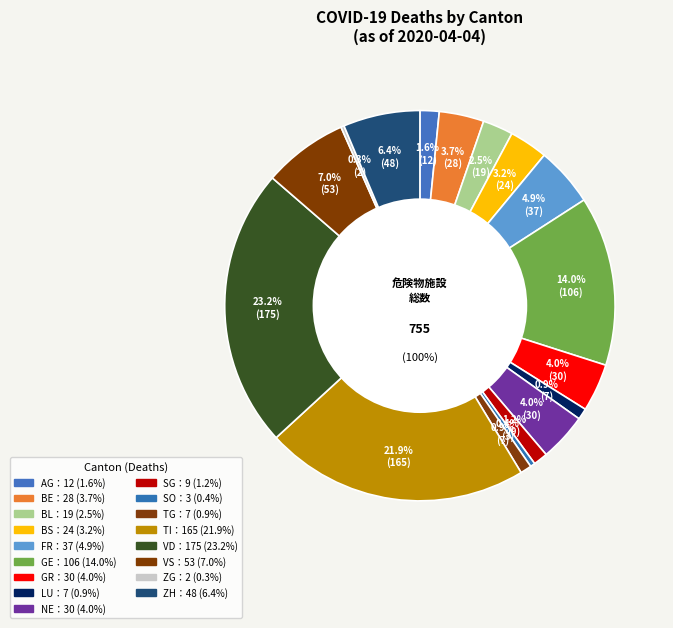

Does any single category account for the majority?

No